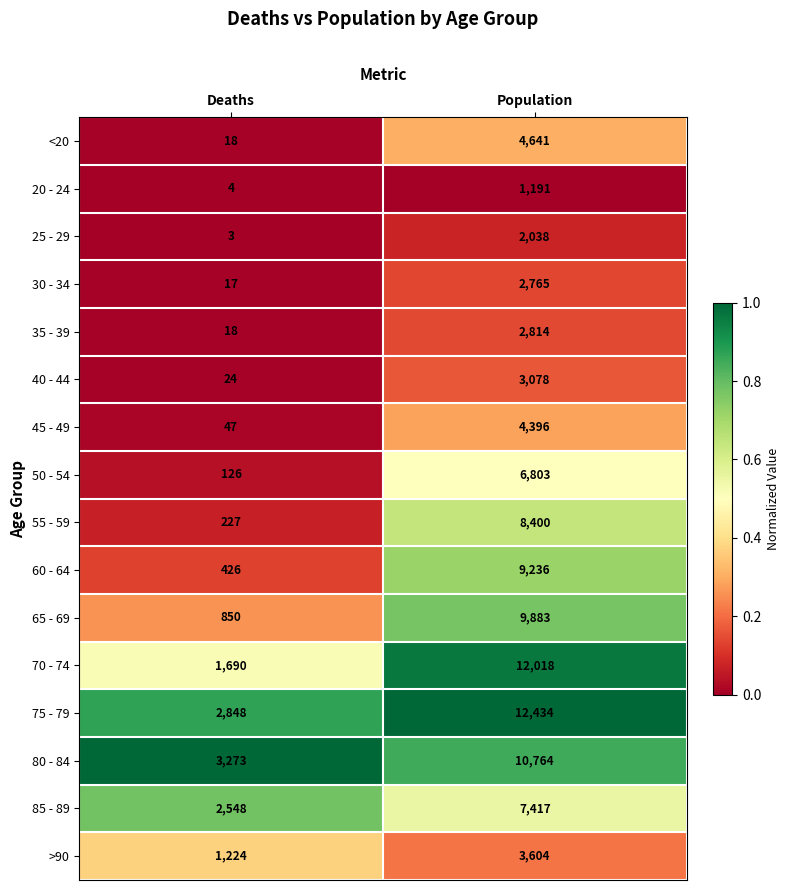

List the series in order of their peak value, lowest first.

20 - 24, 25 - 29, 30 - 34, 35 - 39, 40 - 44, >90, 45 - 49, <20, 50 - 54, 85 - 89, 55 - 59, 60 - 64, 65 - 69, 80 - 84, 70 - 74, 75 - 79